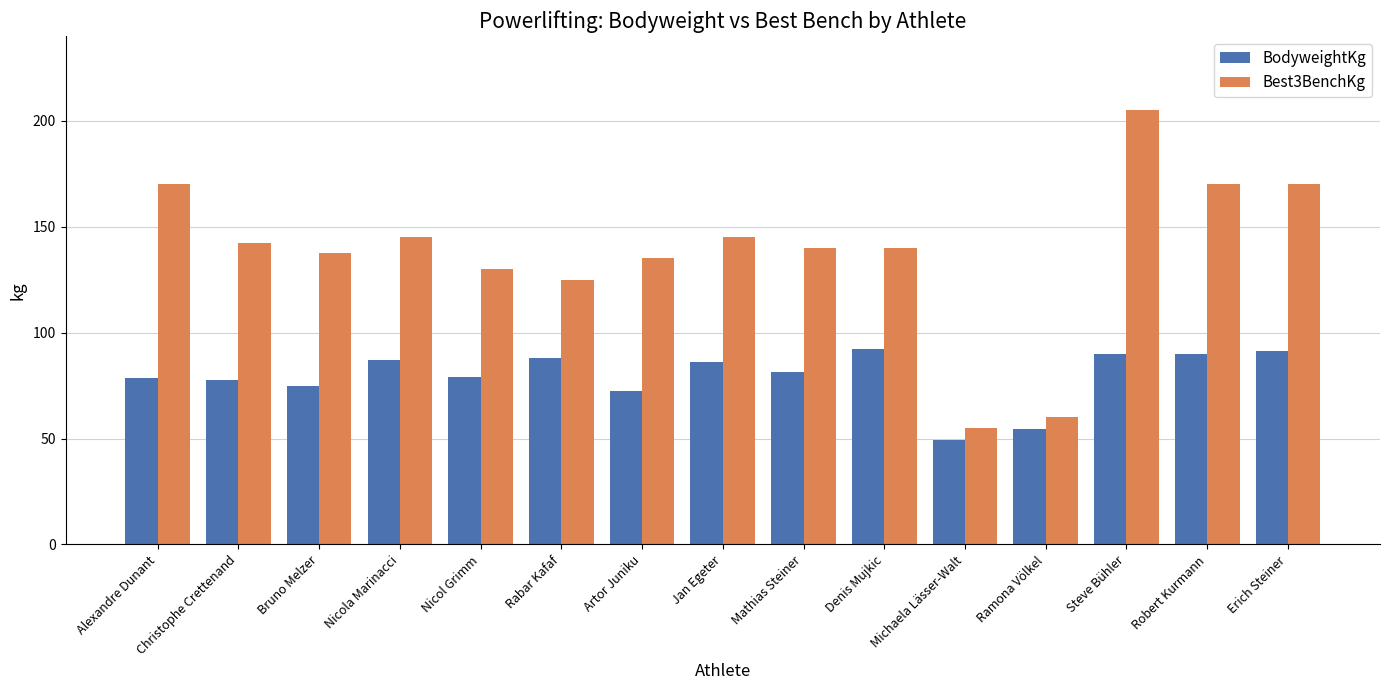

What is the average value of the Best3BenchKg series?

138.0